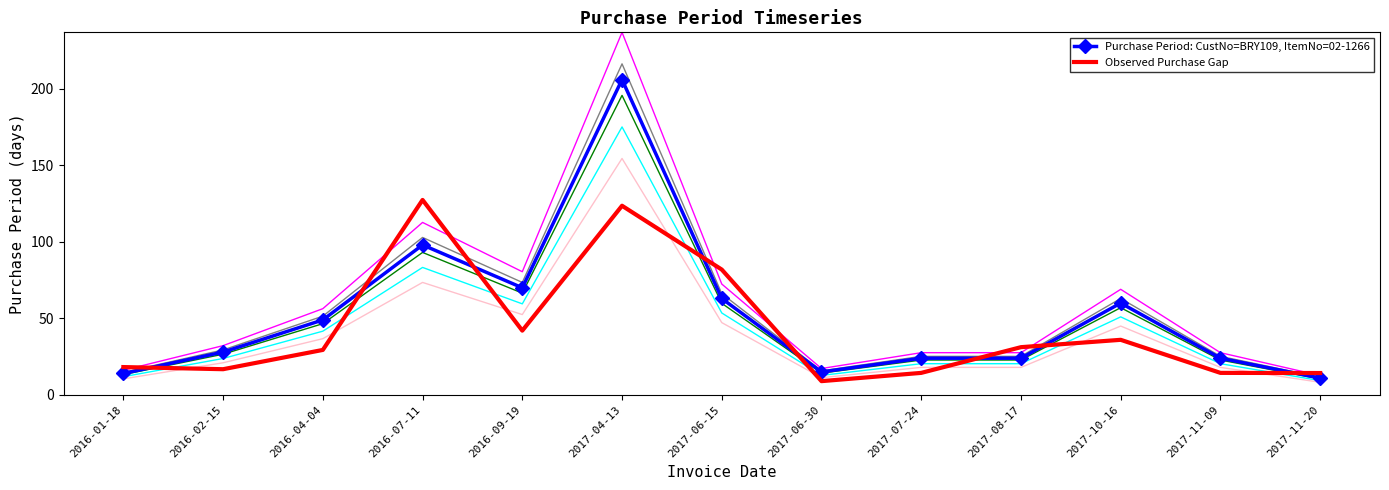

Reading right to left, transcribe all the data shown in this chart.

Purchase Period: CustNo=BRY109, ItemNo=02-1266: 2017-11-20=11.0	2017-11-09=24.0	2017-10-16=60.0	2017-08-17=24.0	2017-07-24=24.0	2017-06-30=15.0	2017-06-15=63.0	2017-04-13=206.0	2016-09-19=70.0	2016-07-11=98.0	2016-04-04=49.0	2016-02-15=28.0	2016-01-18=14.0
Observed Purchase Gap: 2017-11-20=14.3	2017-11-09=14.4	2017-10-16=36.0	2017-08-17=31.2	2017-07-24=14.4	2017-06-30=9.0	2017-06-15=81.9	2017-04-13=123.6	2016-09-19=42.0	2016-07-11=127.4	2016-04-04=29.4	2016-02-15=16.8	2016-01-18=18.2